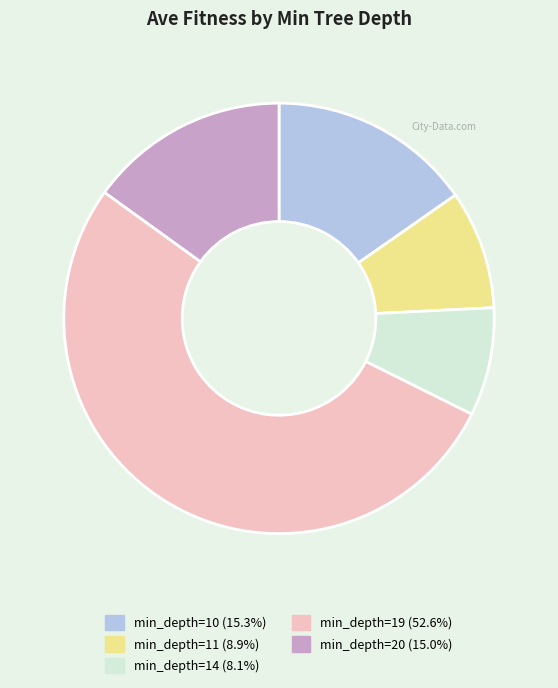

Combined, do min_depth=14 (8.1%) and min_depth=11 (8.9%) account for over 50%?

No